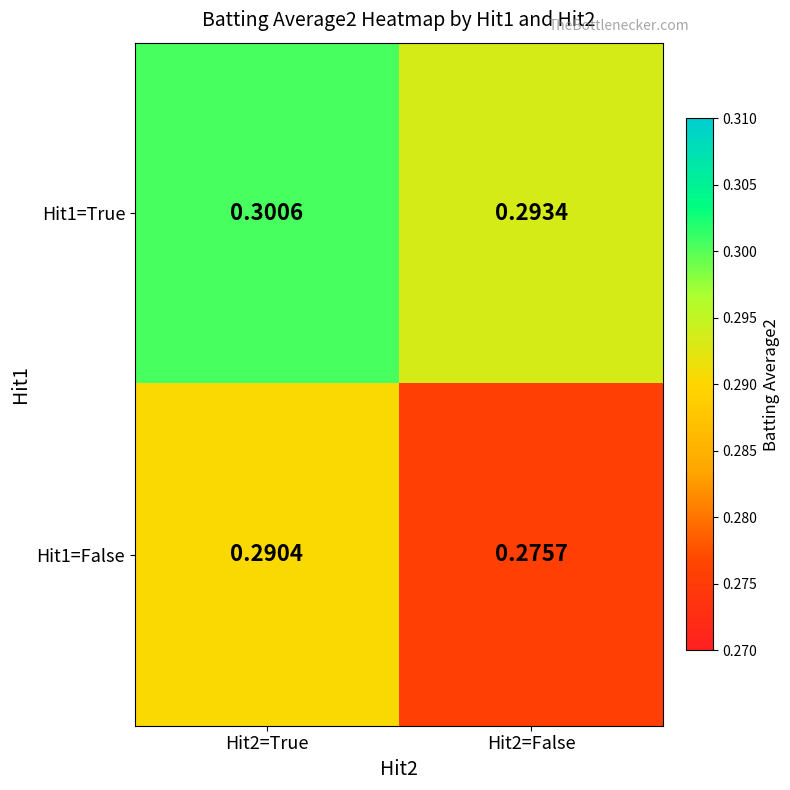

Is the value of Hit1=True at Hit2=True greater than the value of Hit1=False at Hit2=False?

Yes